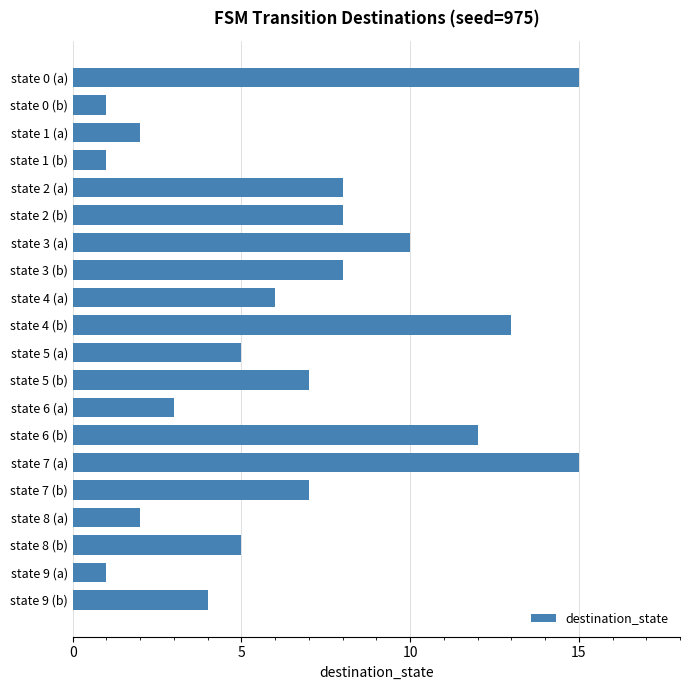

What is the difference between the maximum and minimum values?

14